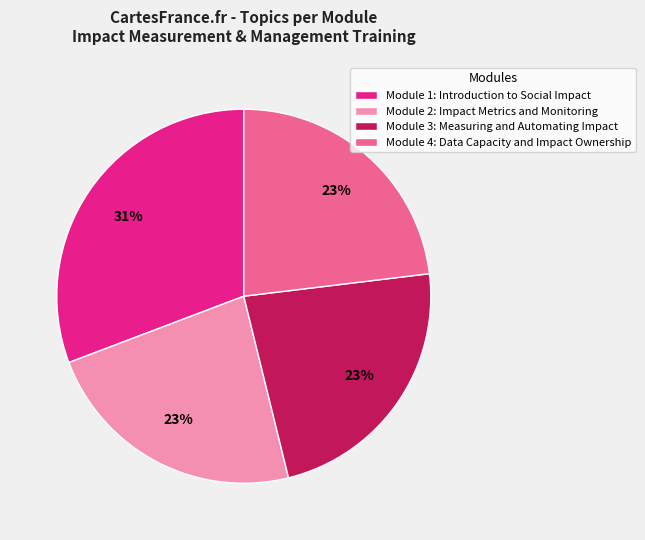

Which slice is the largest?

Module 1: Introduction to Social Impact